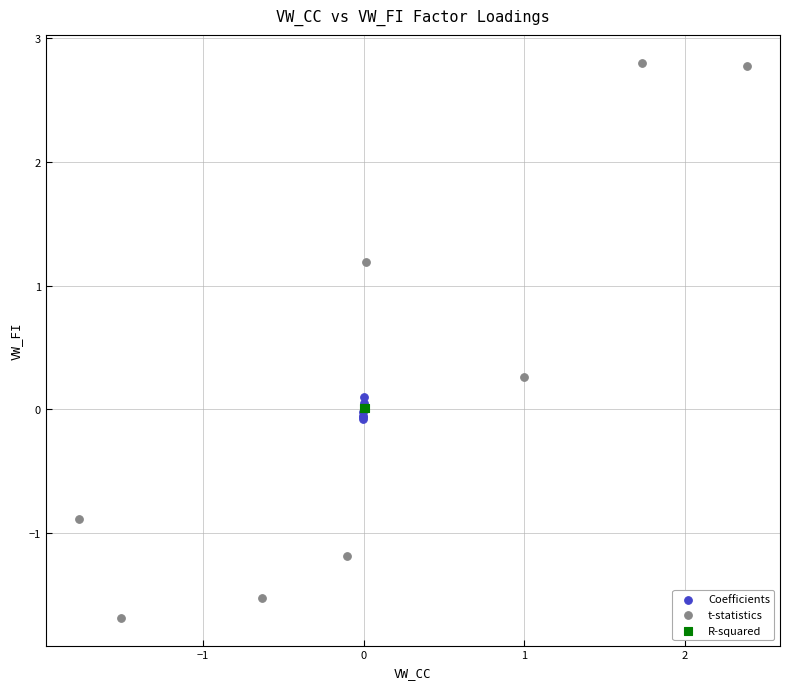

Which series has the widest spread of Y values?

t-statistics